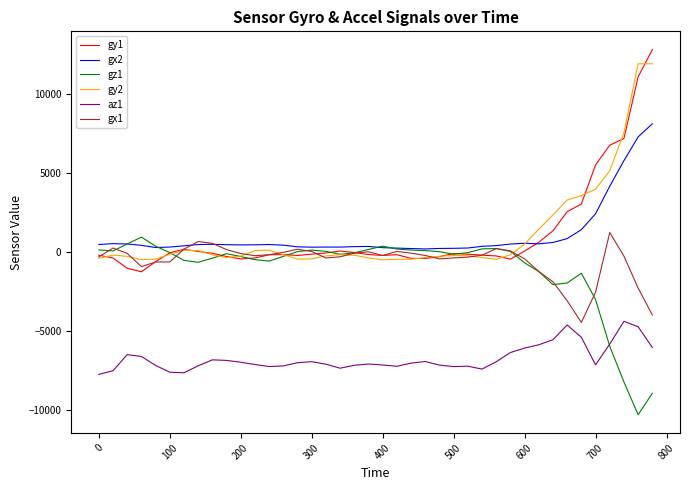

True or false: az1 and gy1 cross at least once.

False